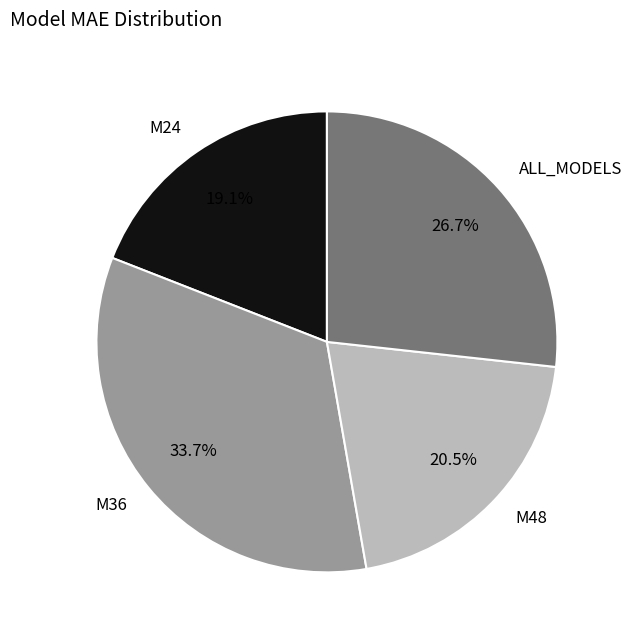

Count the number of slices in the pie.

4